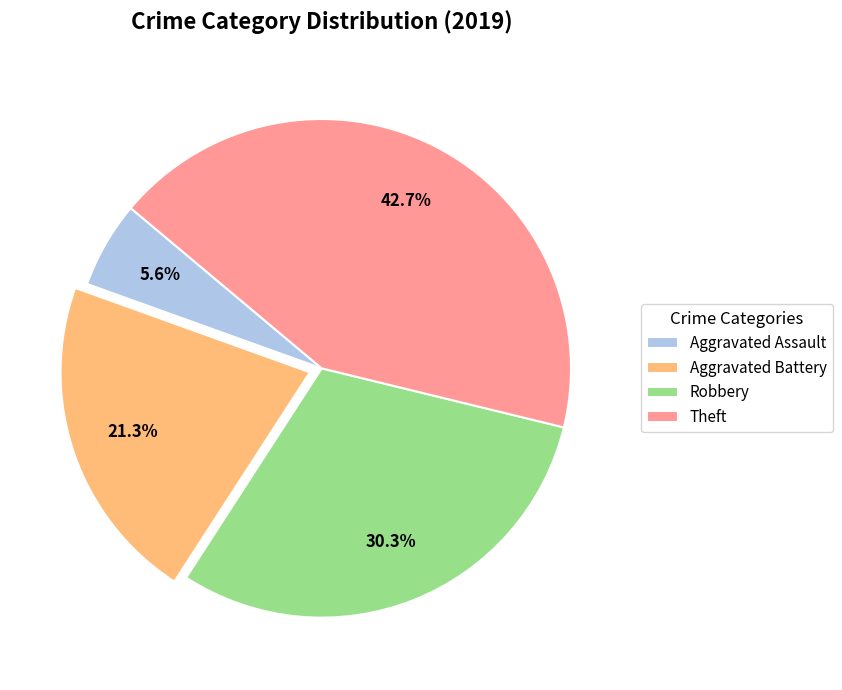

Which slice is the smallest?

Aggravated Assault